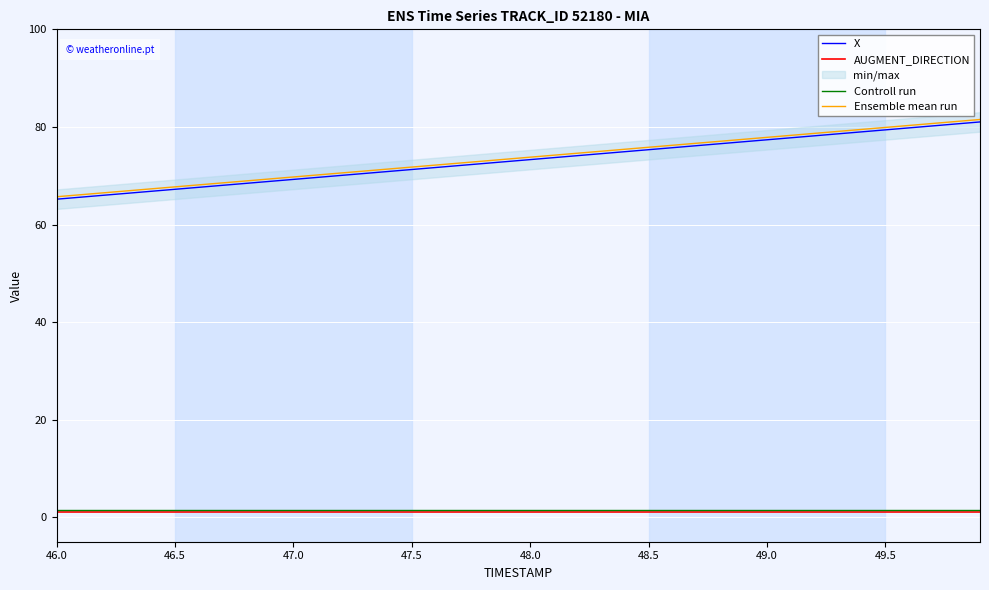

True or false: X and AUGMENT_DIRECTION cross at least once.

False